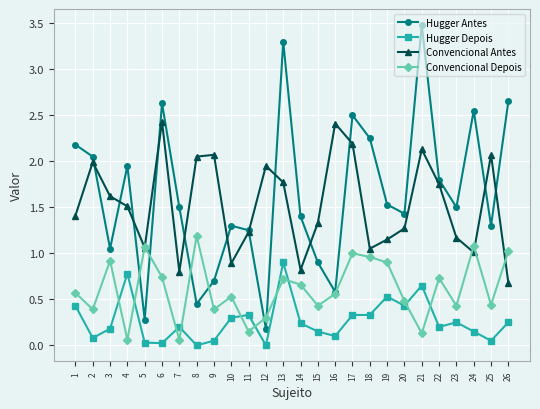

How many lines are shown in the chart?

4